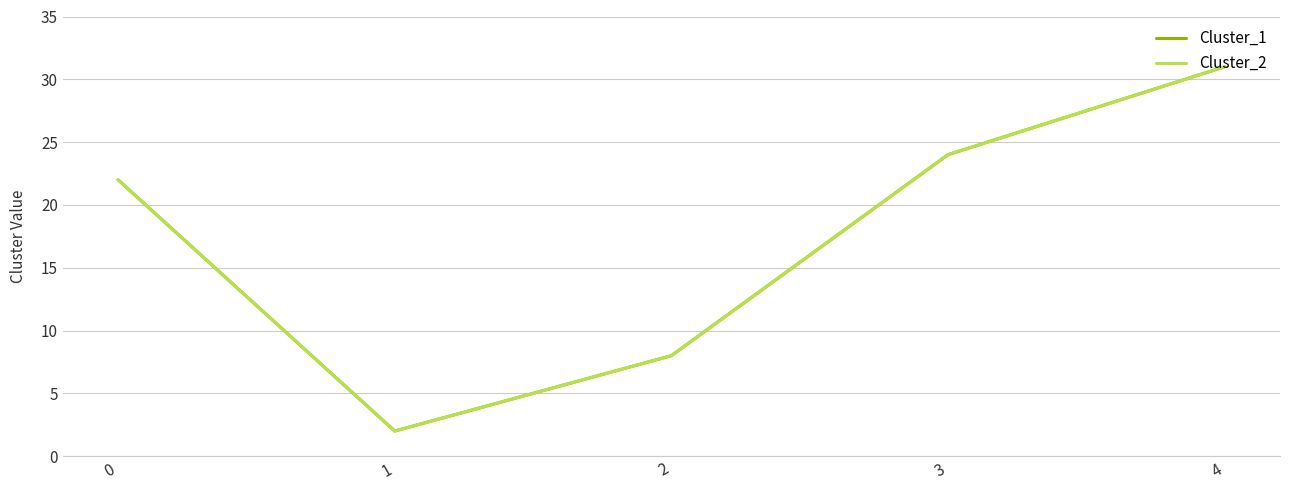

True or false: Cluster_2 and Cluster_1 cross at least once.

False